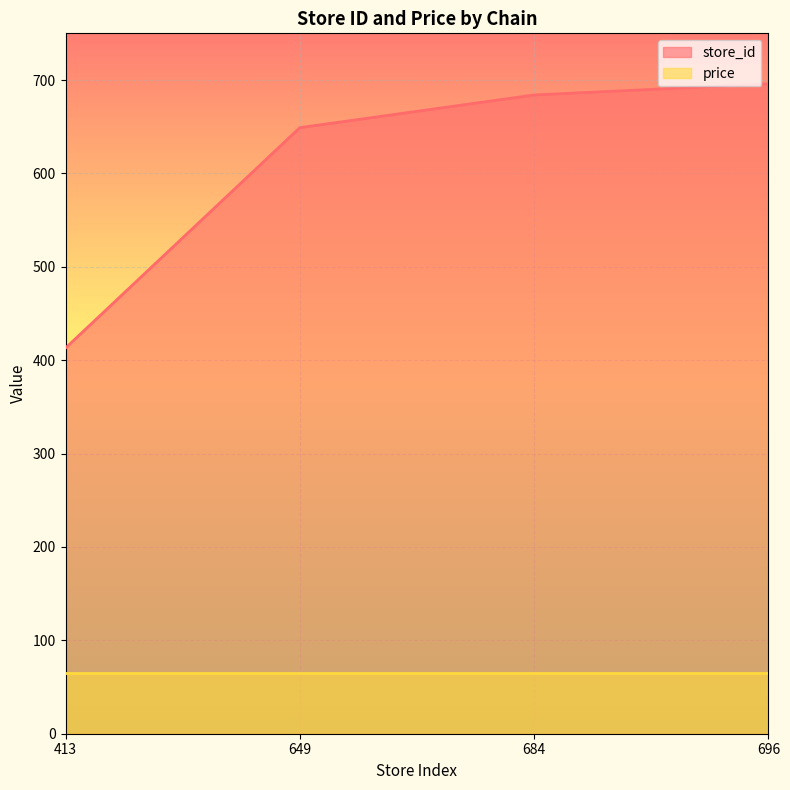

What is the difference between the second highest and minimum values?

271